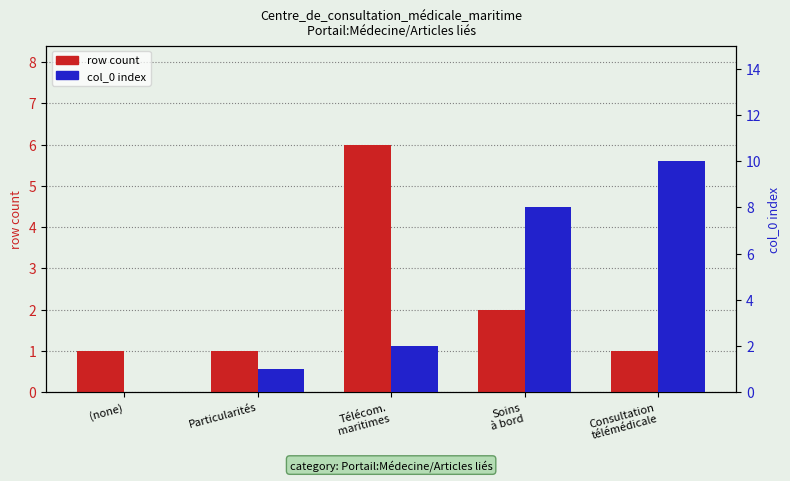

What position from the right is Soins
à bord?

2